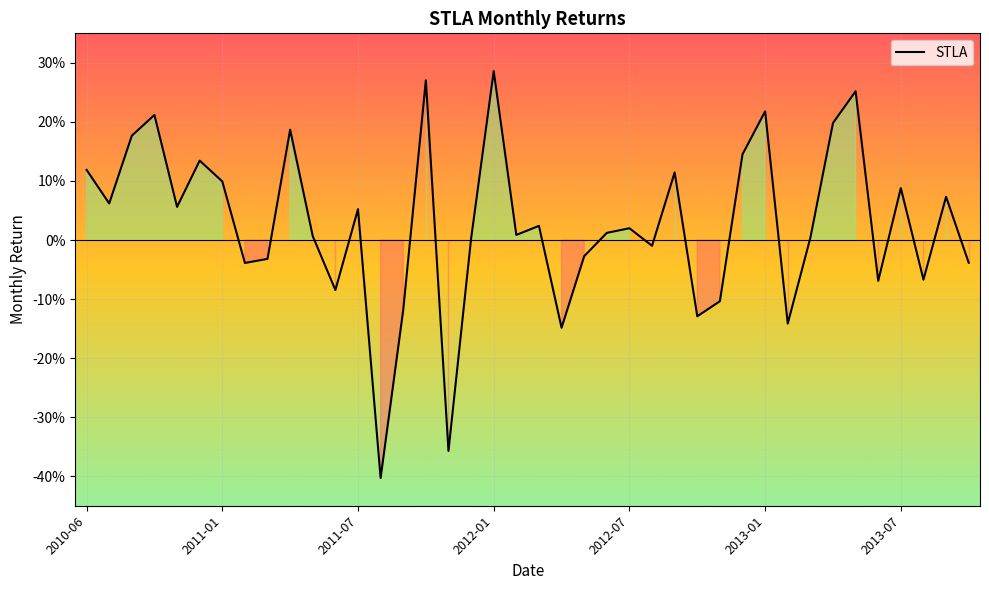

Which category has the lowest value across all series?

2011-08